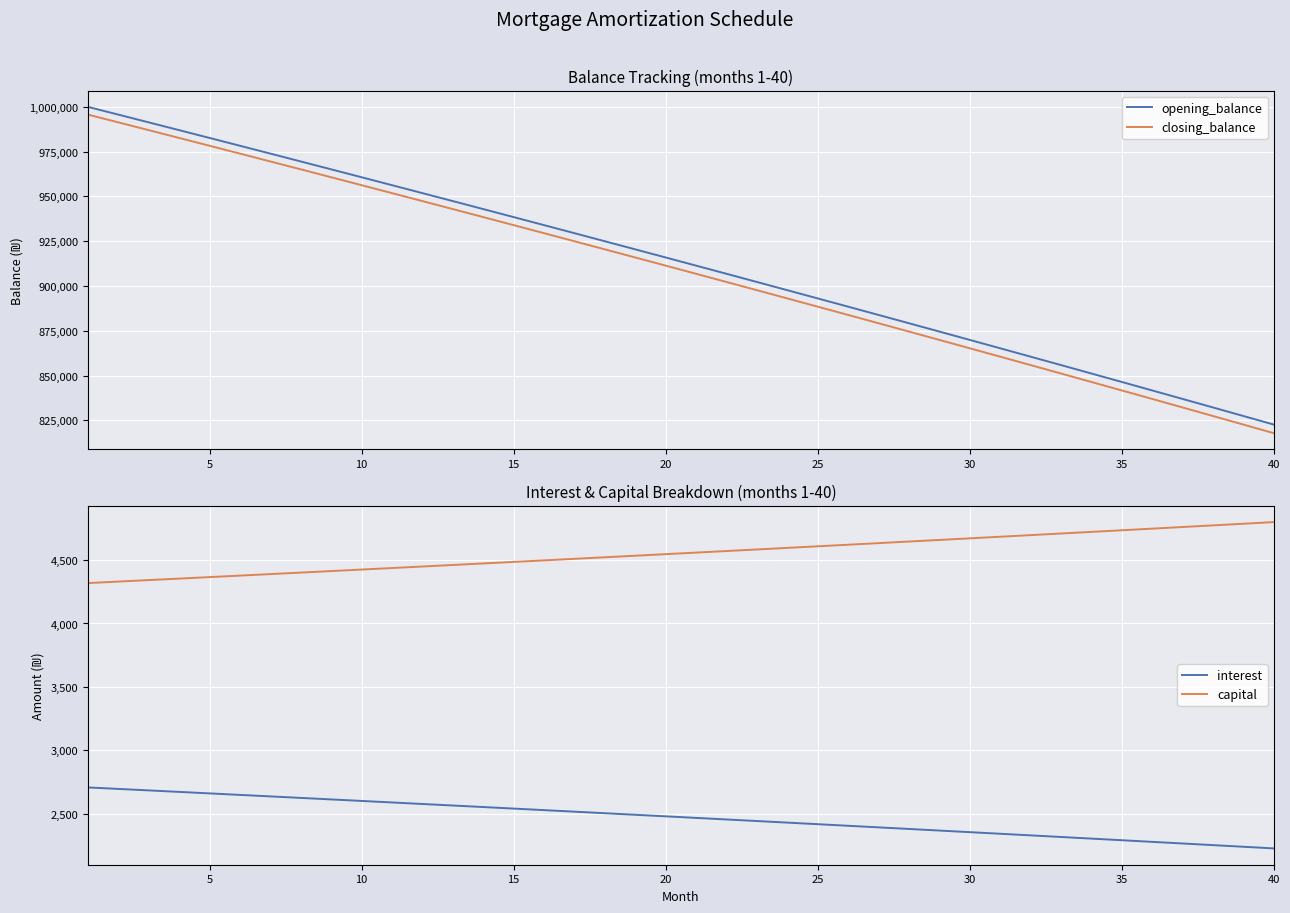

True or false: capital and interest cross at least once.

False